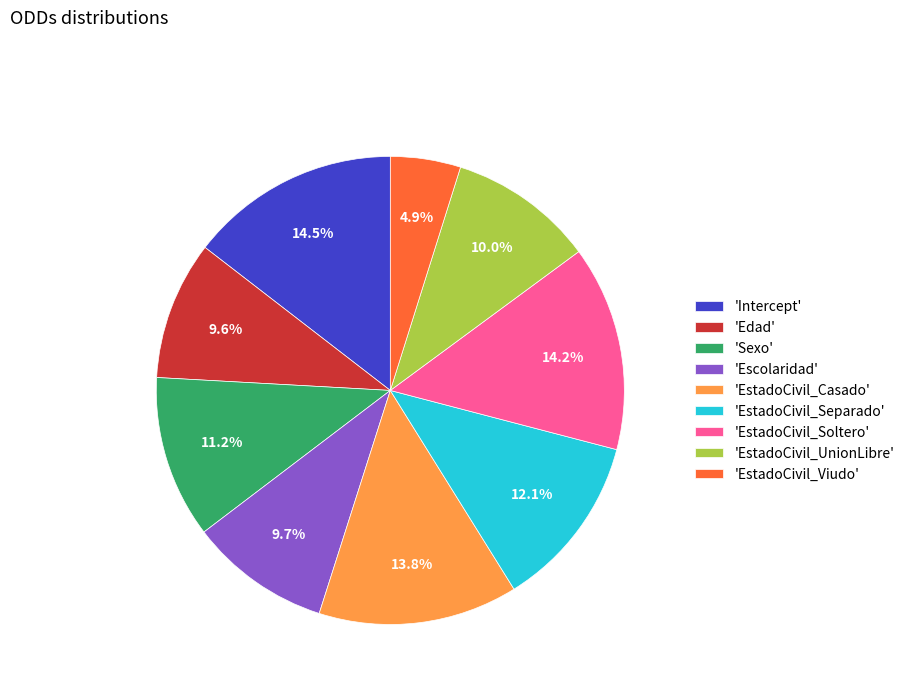

Is the sum of 'EstadoCivil_Casado' and 'EstadoCivil_UnionLibre' greater than half?

No